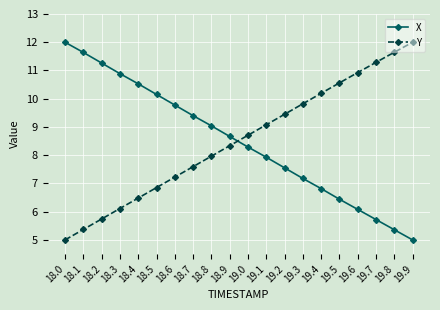

Is it true that X equals 7.9 at 19.1?

True